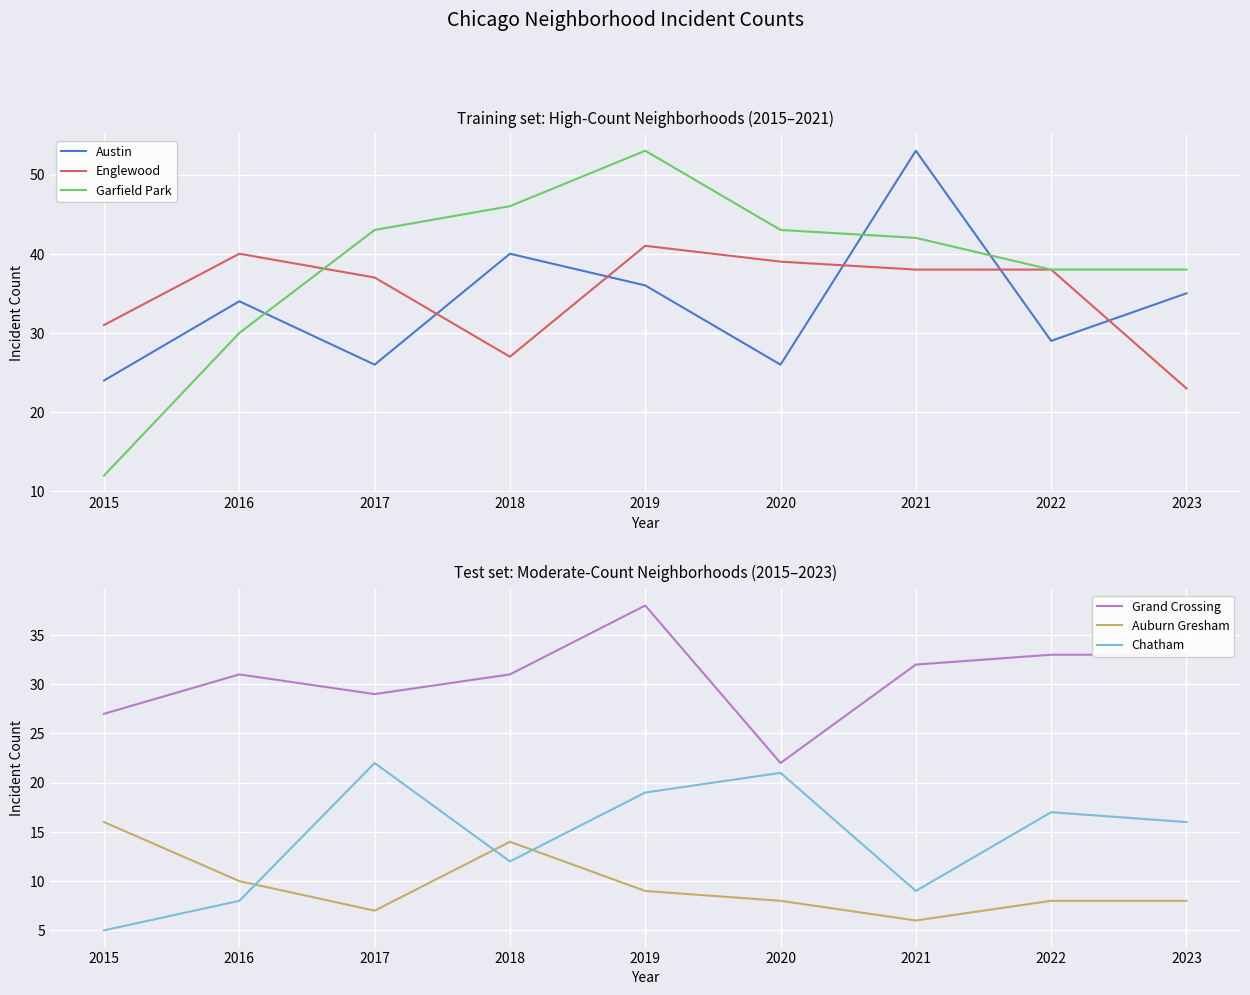

Is this an area chart (filled region under the line)?

No